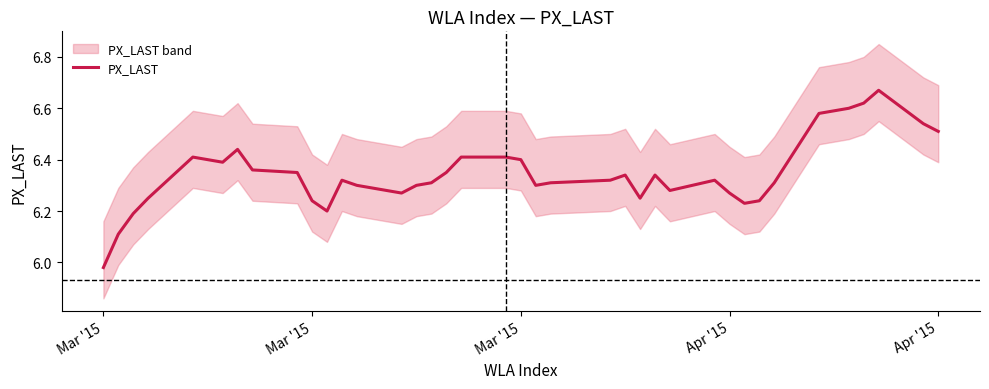

How many distinct data groups are displayed?

1